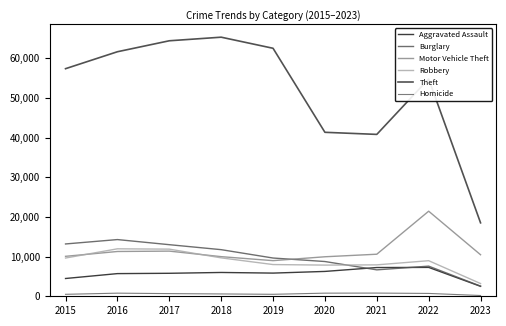

How many lines are shown in the chart?

6